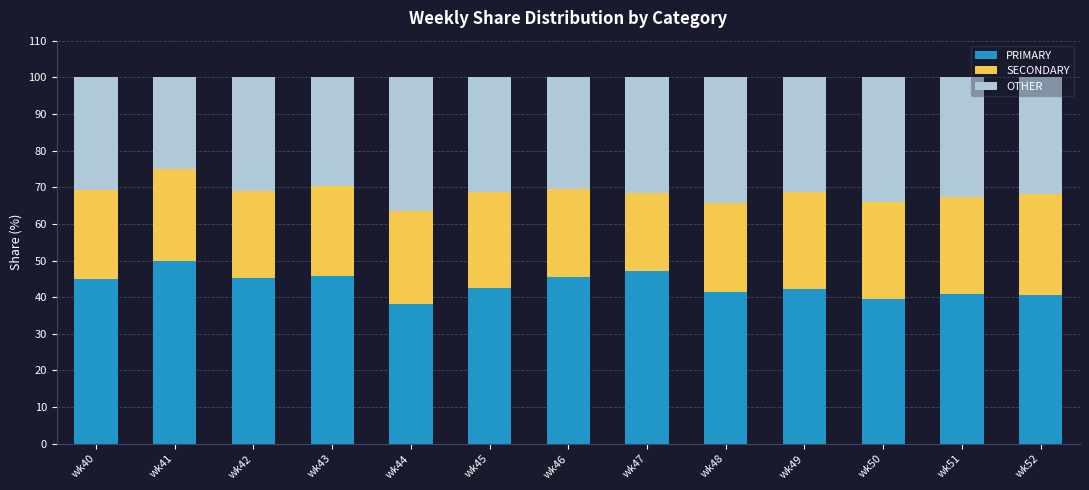

Which category has the highest value in the PRIMARY series?

wk41